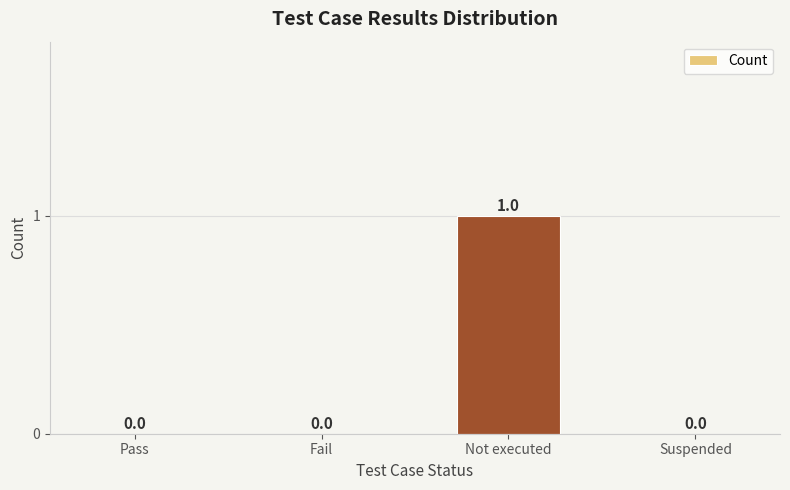

How many values exceed 0?

1